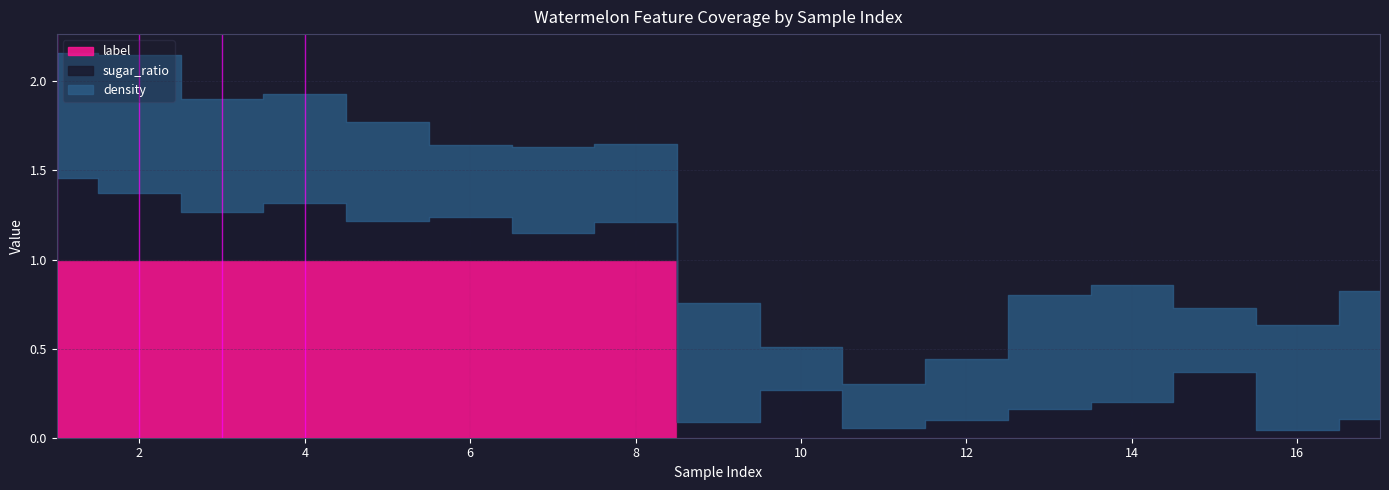

At how many categories does at least one series exceed 0?

17